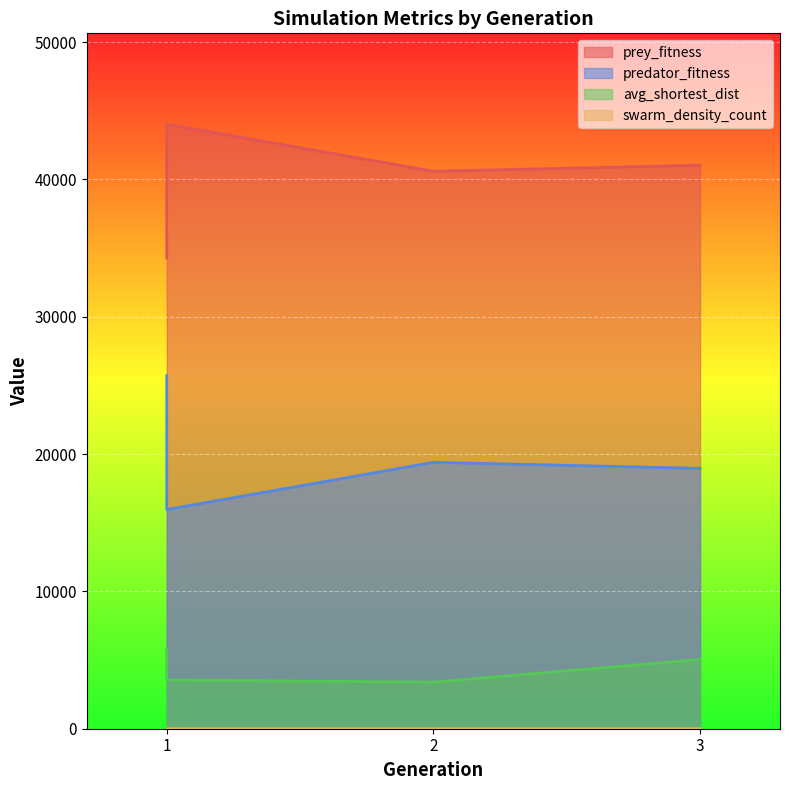

True or false: swarm_density_count and prey_fitness cross at least once.

False